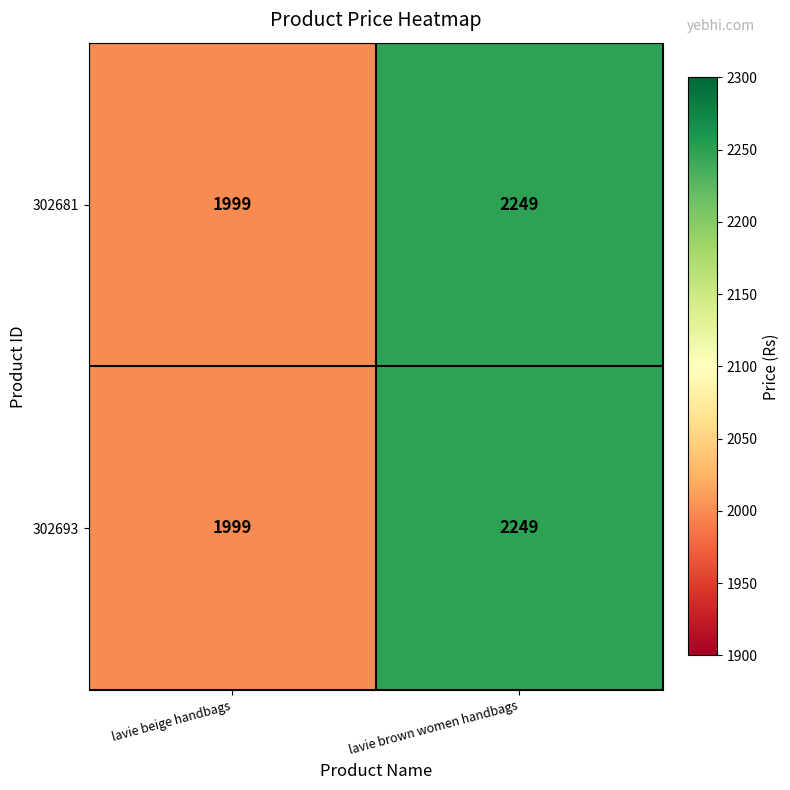

What is the difference between the maximum and minimum values in the 302681 series?

250